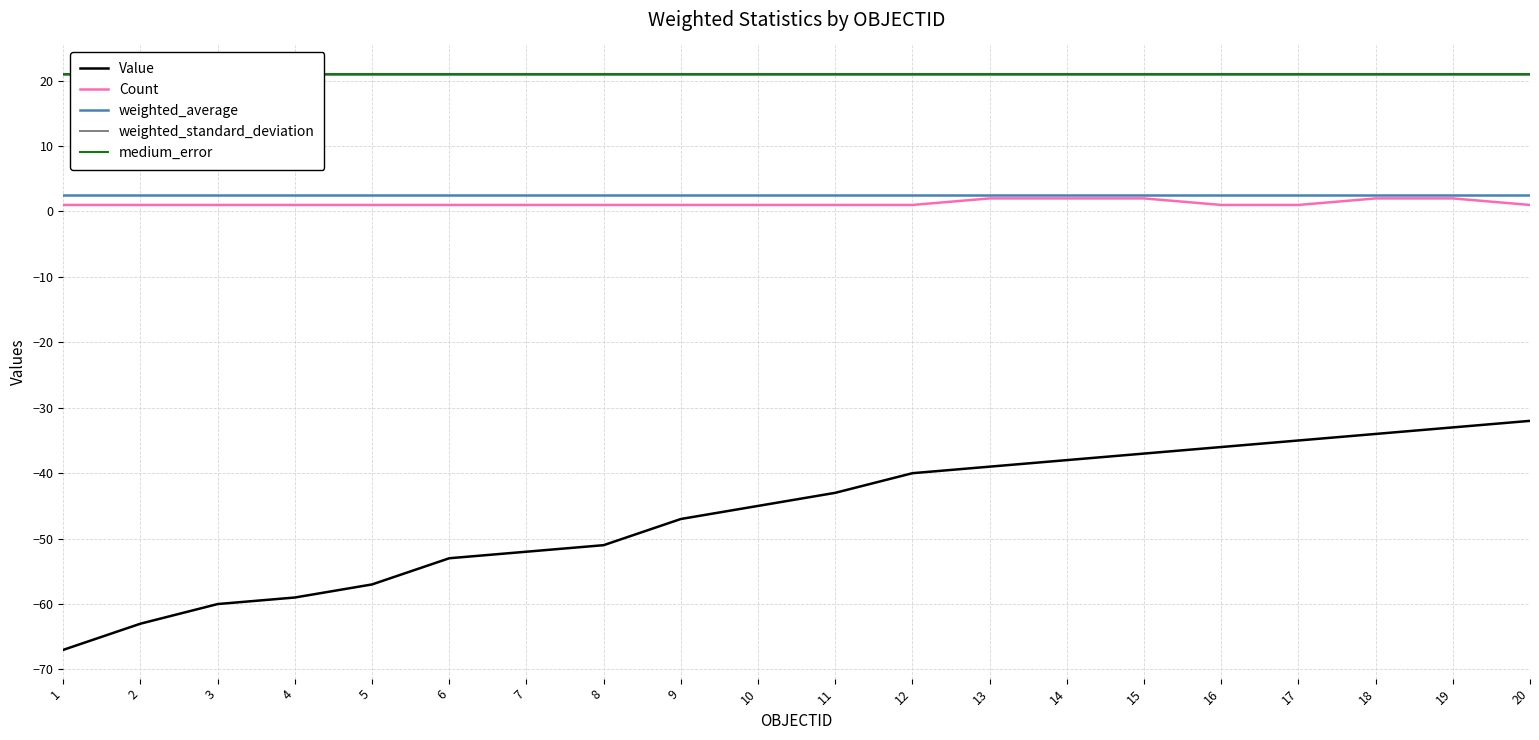

What is the sum of all weighted_average values?

50.6